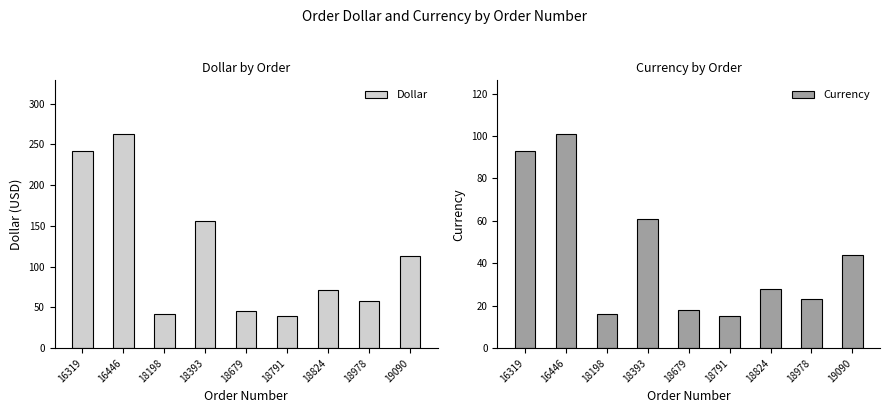

What are all the series names shown in the legend?

Dollar, Currency